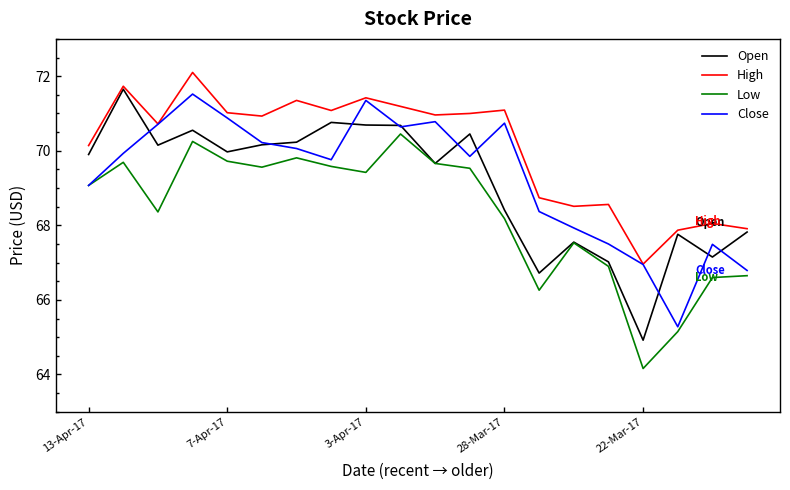

Which series has the largest total across all categories?

High